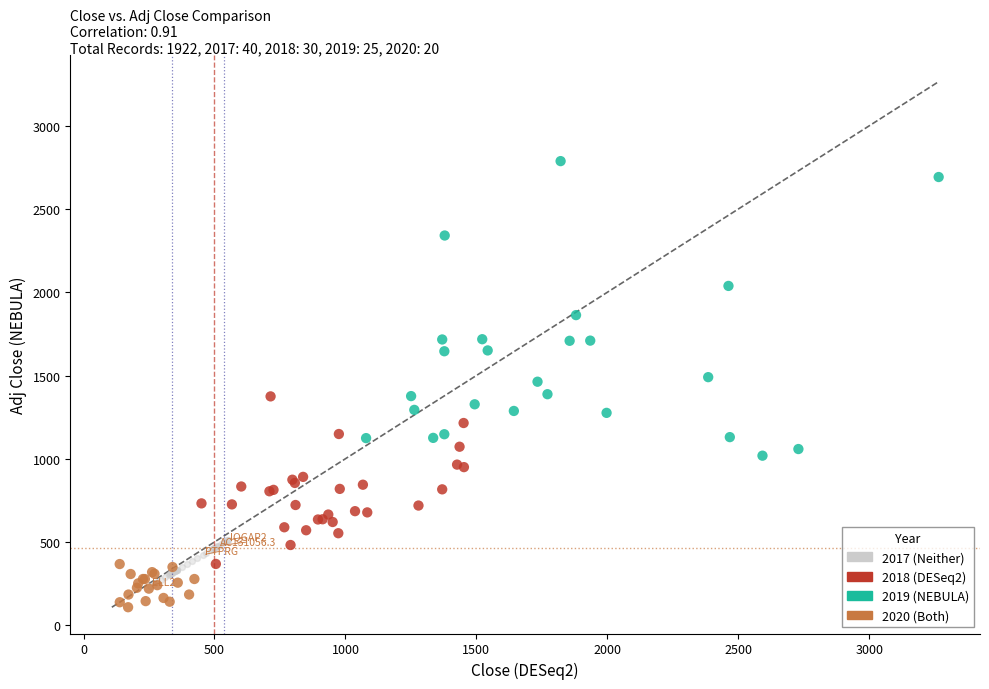

Which series contains the highest Y value?

2019 (NEBULA)